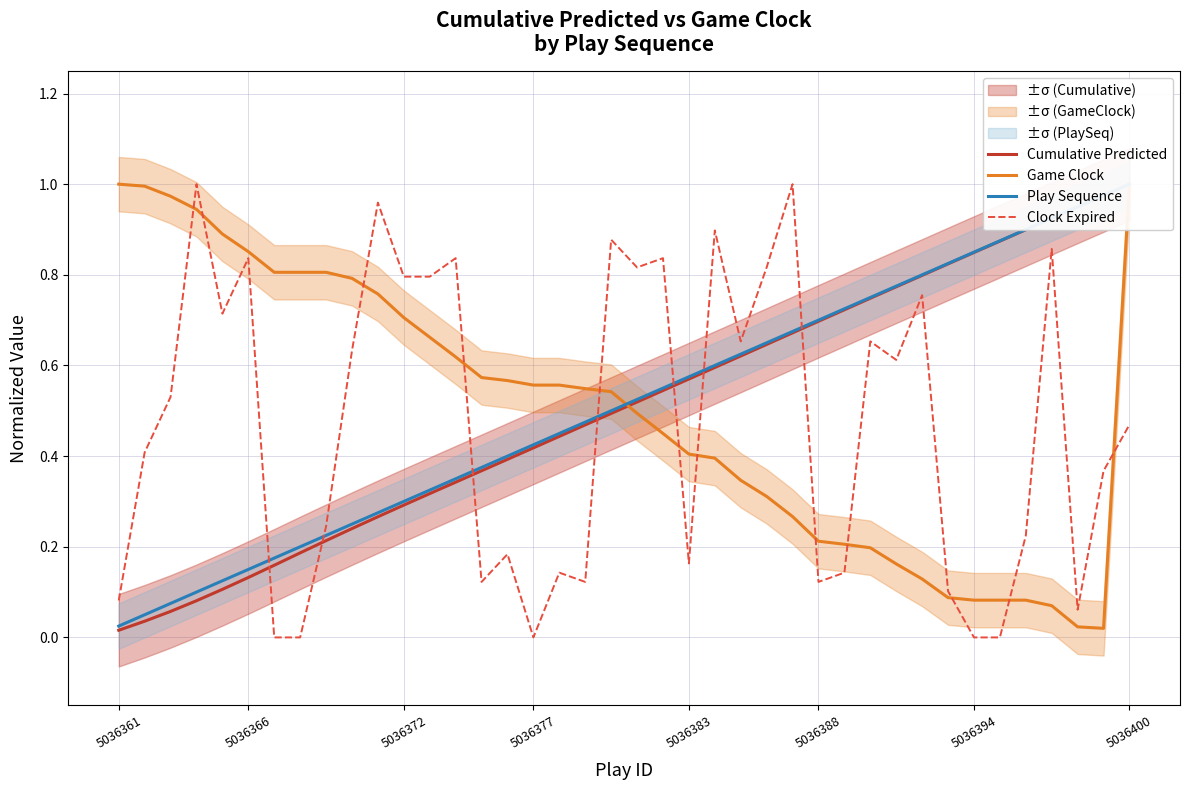

What is the value of the Cumulative Predicted point at the 37th from the left?

0.9